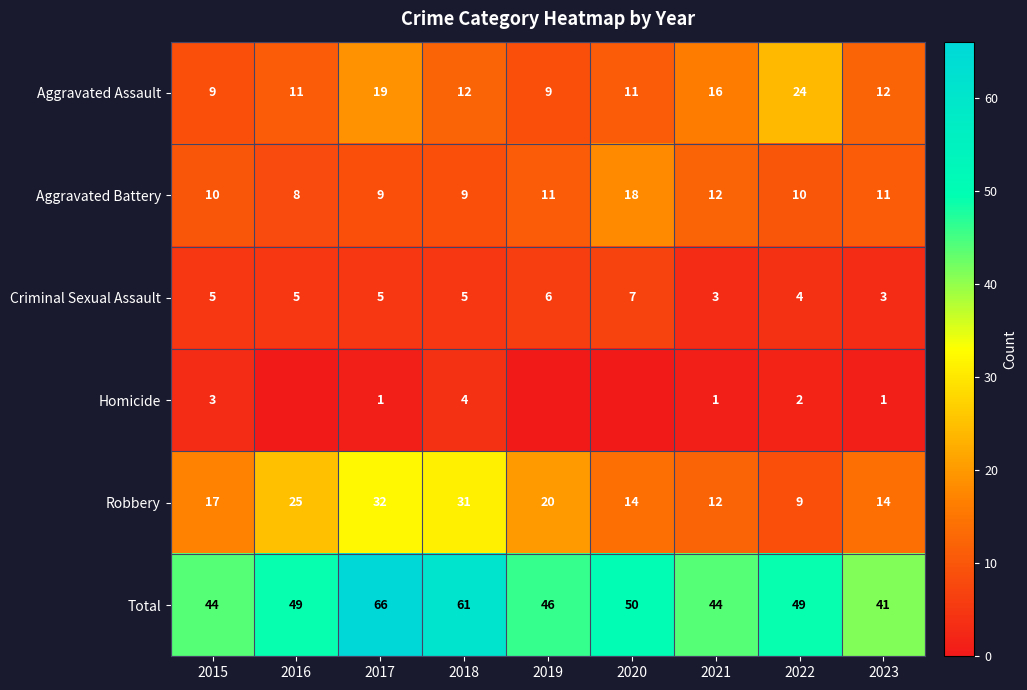

Rank the series at 2015 from highest to lowest value.

Total, Robbery, Aggravated Battery, Aggravated Assault, Criminal Sexual Assault, Homicide